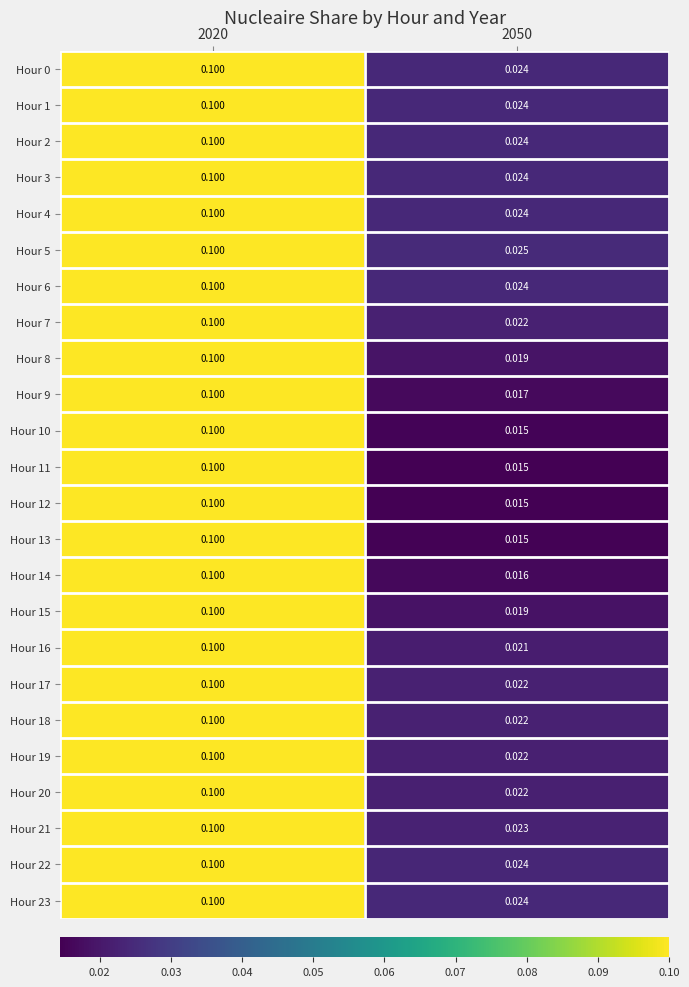

Is the value of Hour 17 at 2050 greater than the value of Hour 6 at 2050?

No